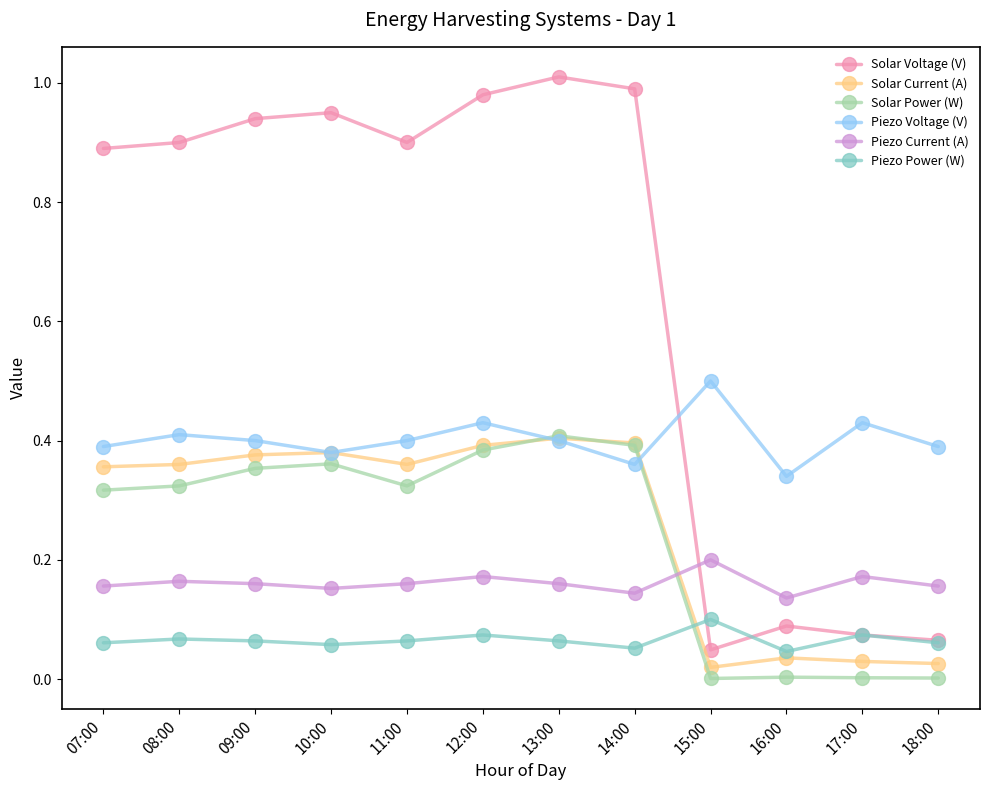

True or false: Piezo Current (A) has more than 1 points higher than both neighbors.

True